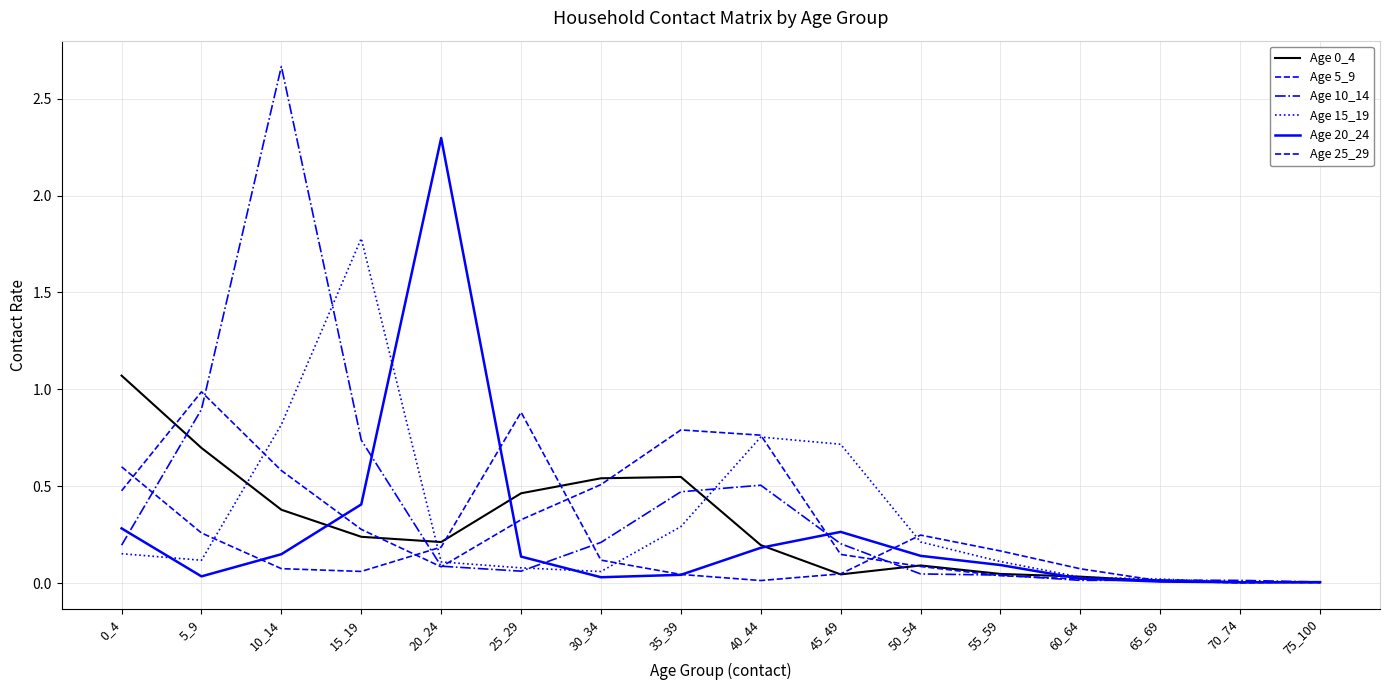

What is the sum of the Age 25_29 values at 55_59 and 30_34?

0.3